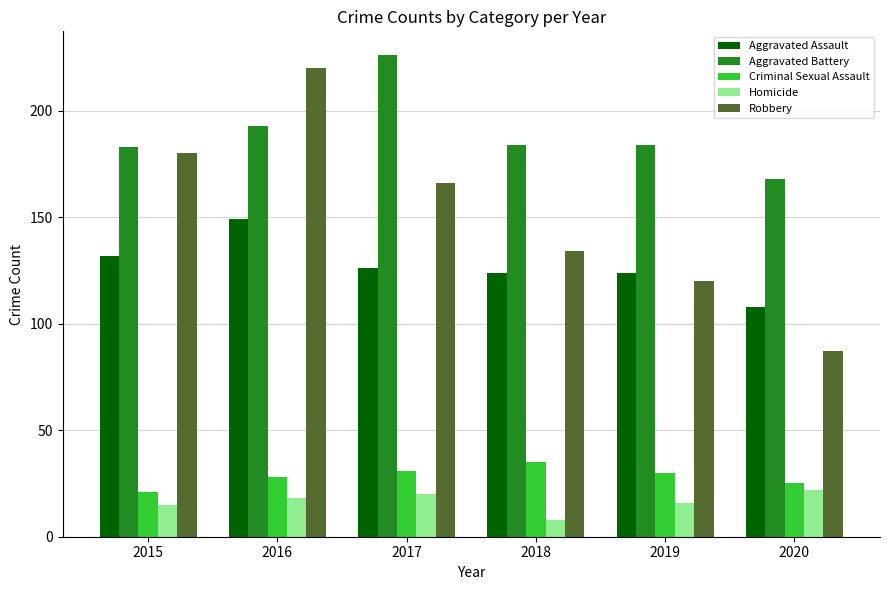

Between 2017 and 2019, which series saw the biggest shift?

Robbery